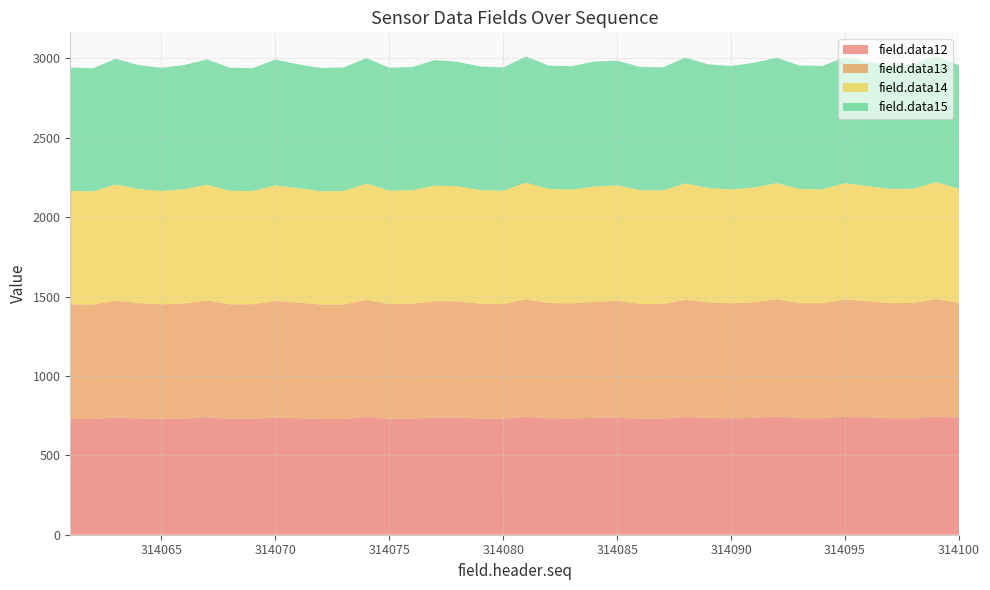

Reading left to right, list all the values displayed in this chart.

field.data12: 729	729	739	733	730	732	740	730	731	738	734	729	729	742	731	732	738	738	732	731	743	734	733	736	739	731	732	742	736	733	736	744	734	734	742	739	734	734	745	735
field.data13: 722	721	736	726	721	725	736	721	721	734	728	721	721	738	722	723	733	732	723	722	740	726	724	731	734	723	722	738	728	725	729	739	725	725	739	732	725	726	741	726
field.data14: 715	713	731	719	714	719	729	715	713	729	721	714	715	732	715	715	728	725	716	714	735	718	717	726	728	716	715	733	720	717	722	732	719	717	734	725	719	720	735	718
field.data15: 777	776	792	780	776	783	789	776	774	792	780	776	779	790	774	776	791	784	778	777	794	777	777	788	785	777	775	793	779	778	786	790	778	777	793	782	778	783	793	778